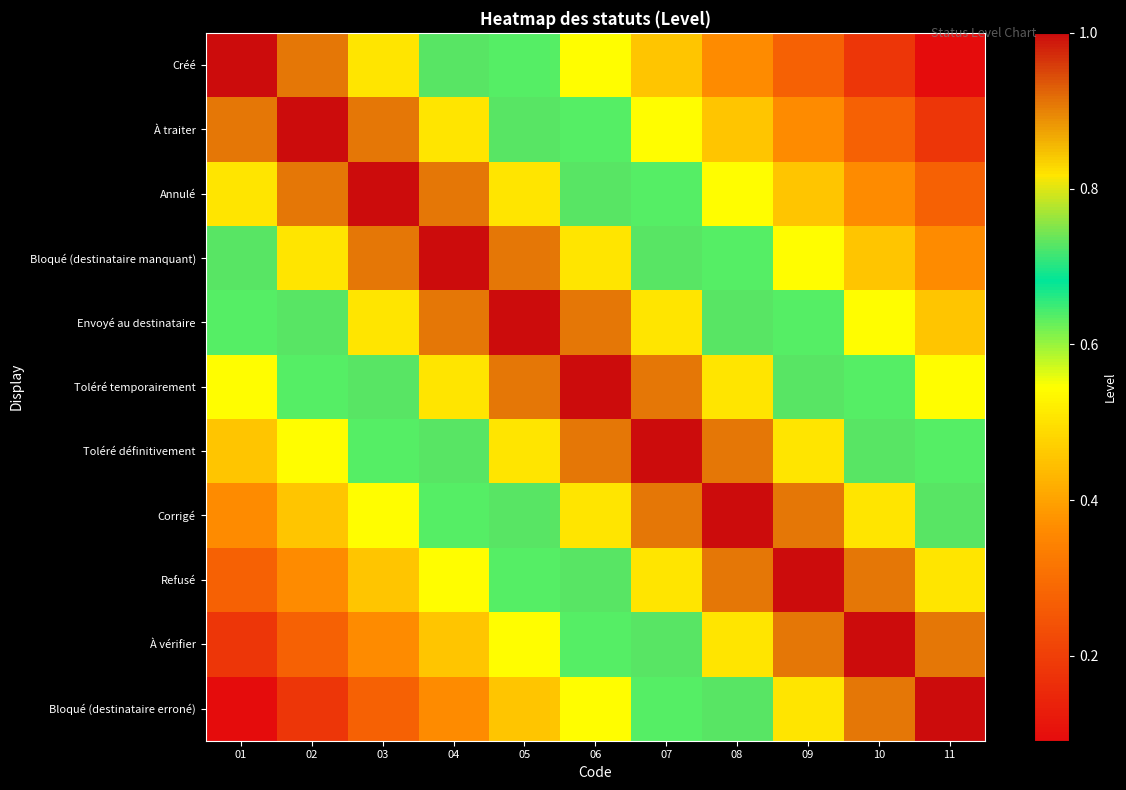

Between 04 and 03, which is larger?

03